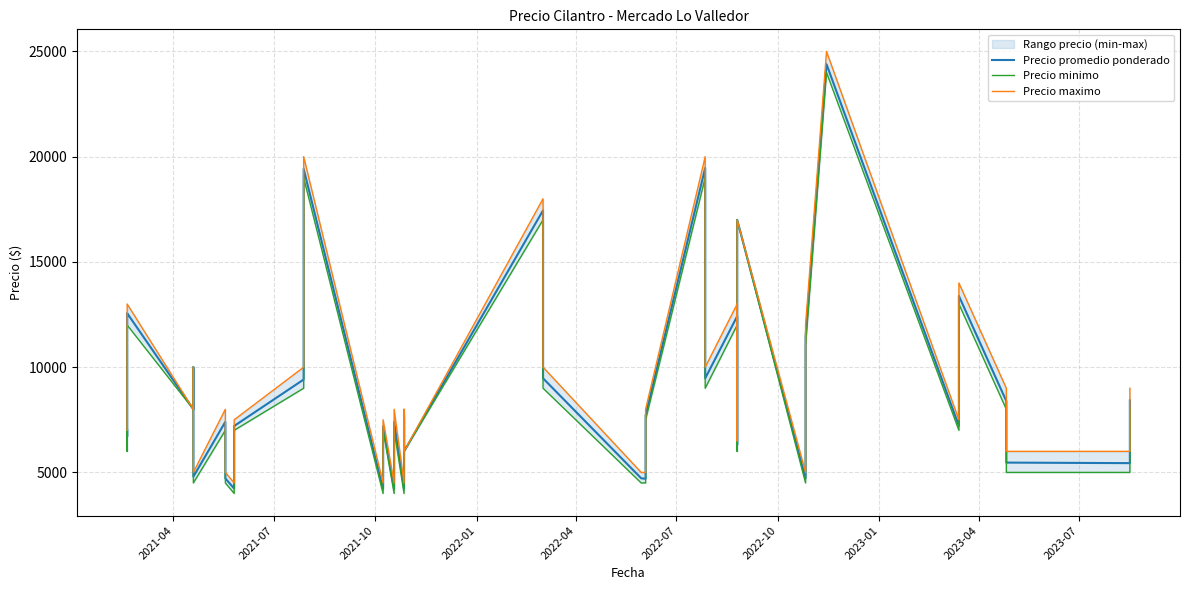

List the series in order of their overall mean, lowest first.

Precio minimo, Precio promedio ponderado, Precio maximo